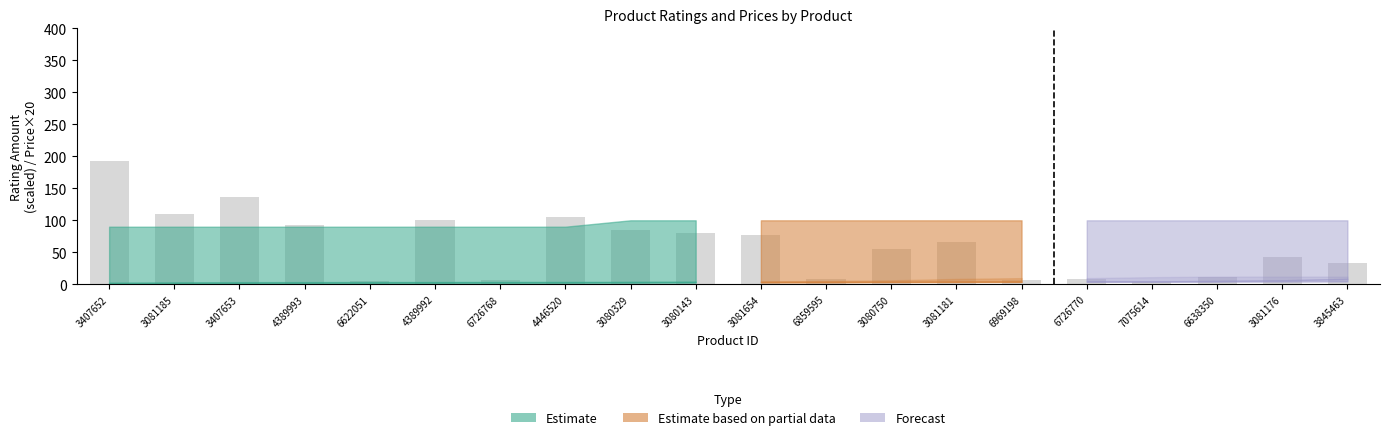

At which category does the chart reach its peak across all series?

3407652